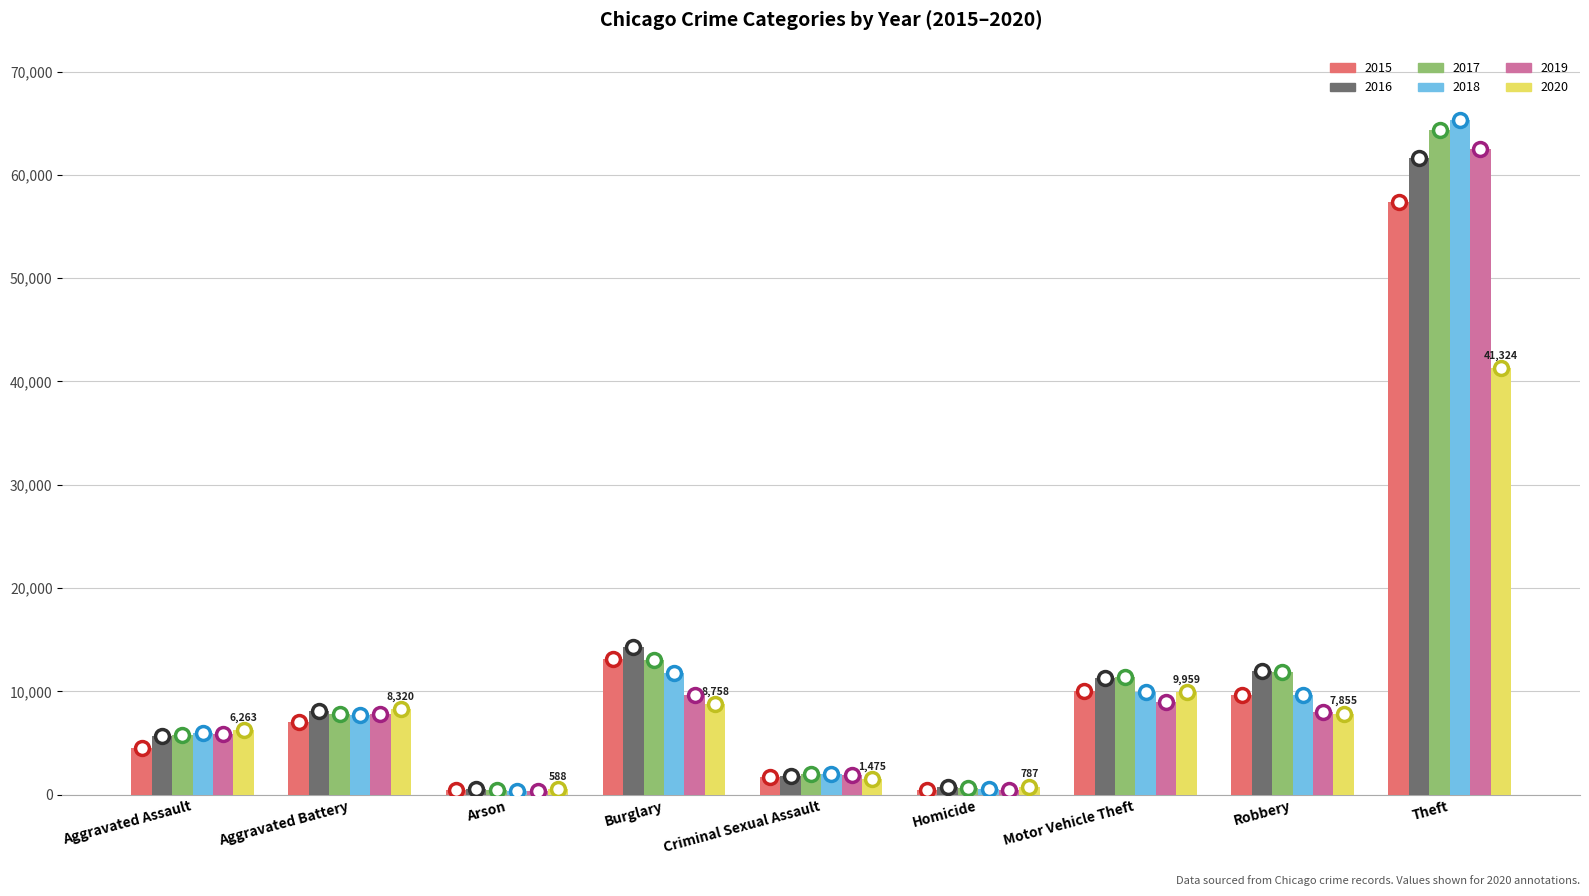

At which category is the sum across all series the highest?

Theft